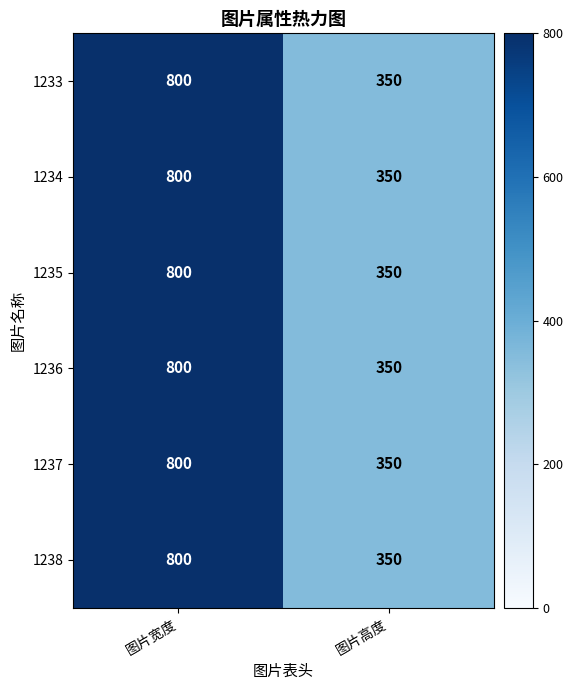

What is the total value across all series at 图片高度?

2100